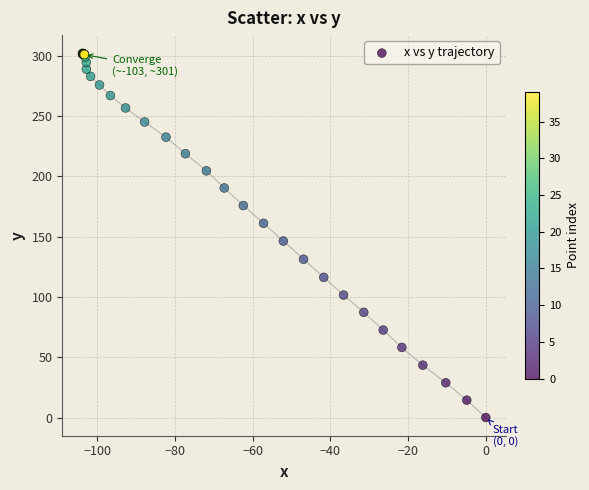

What Y value in the scatter plot is closest to 150?

146.3